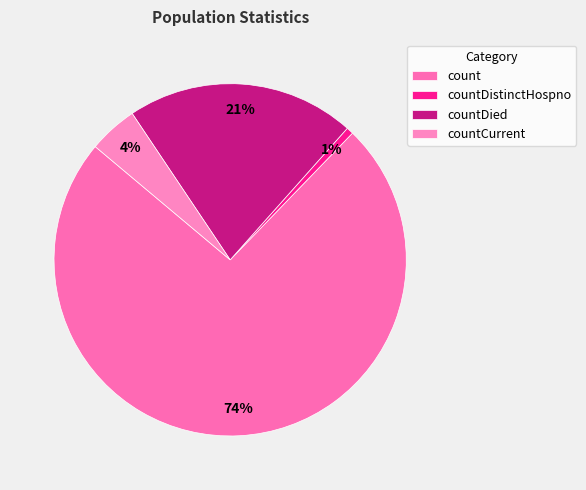

What percentage is the countDied slice, to the nearest percent?

21%